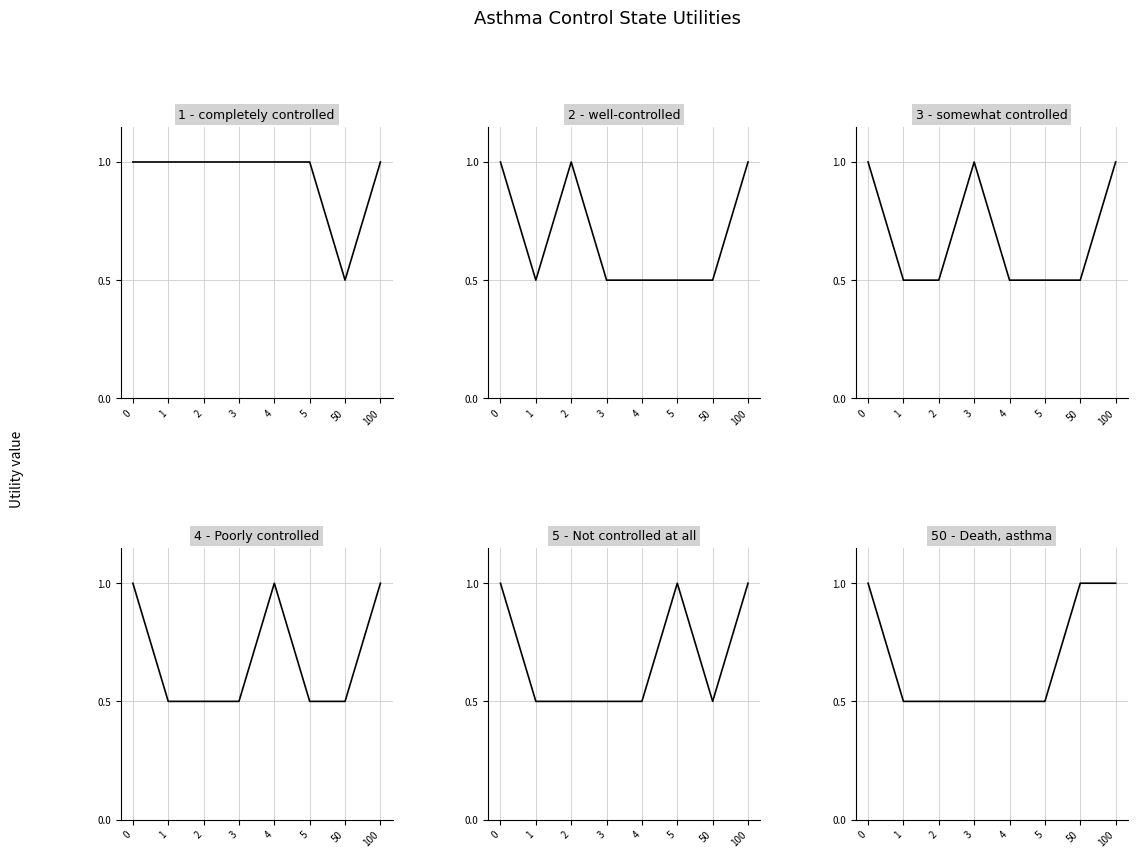

How many lines are shown in the chart?

6